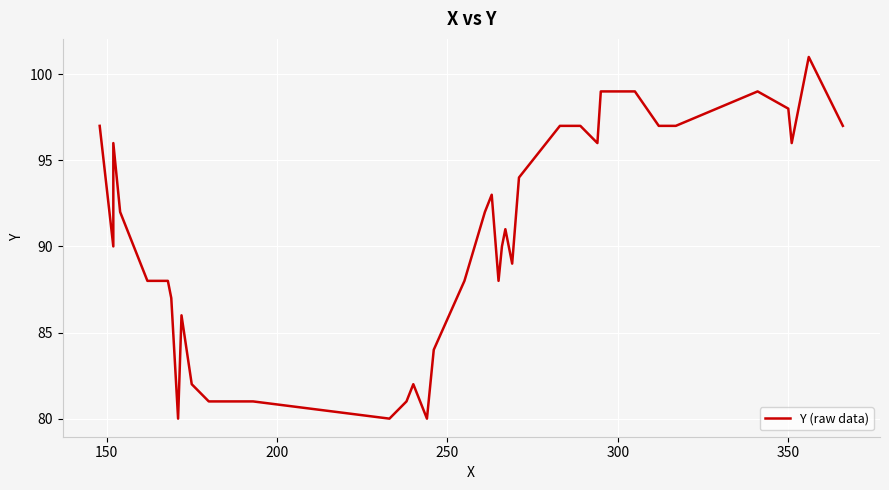

How many values exceed 92?

17